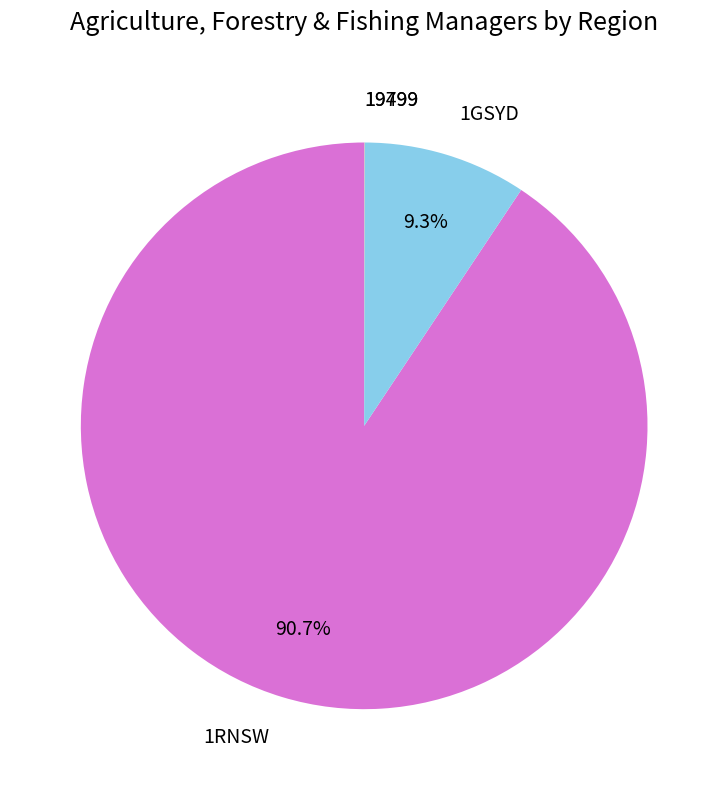

Is the sum of 1RNSW and 1GSYD greater than half?

Yes